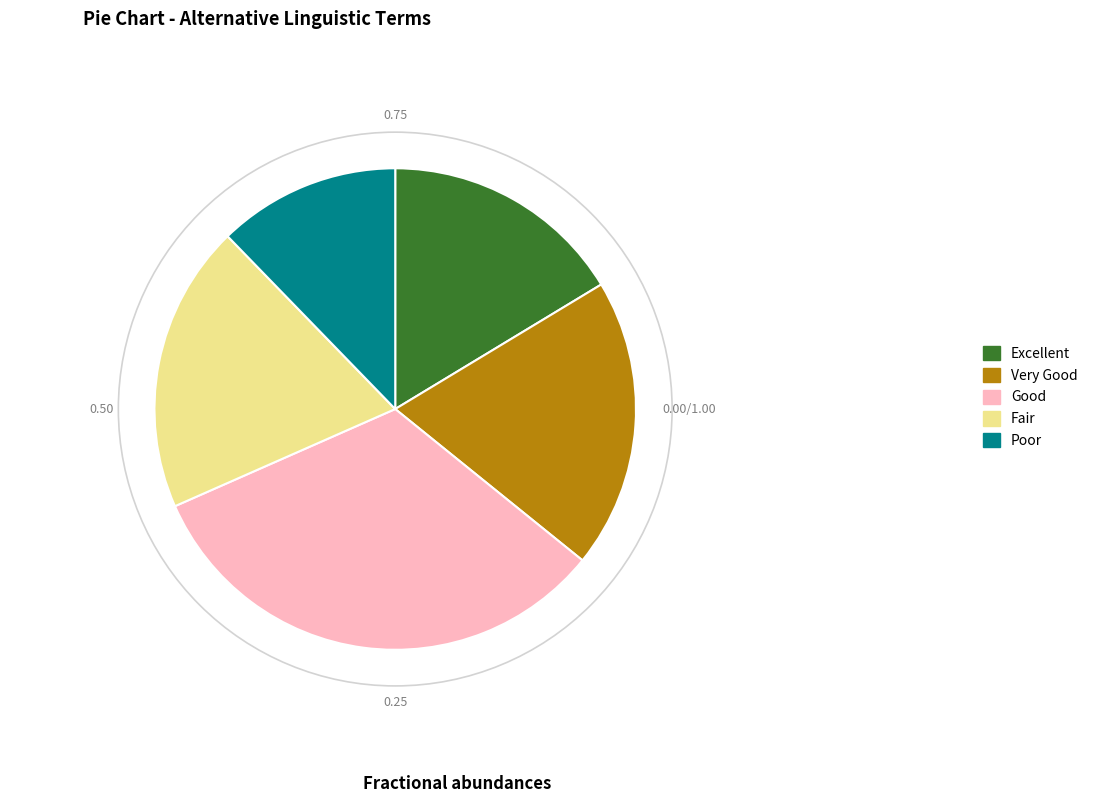

Approximately how many times larger is the value at Fair compared to Good?

0.6